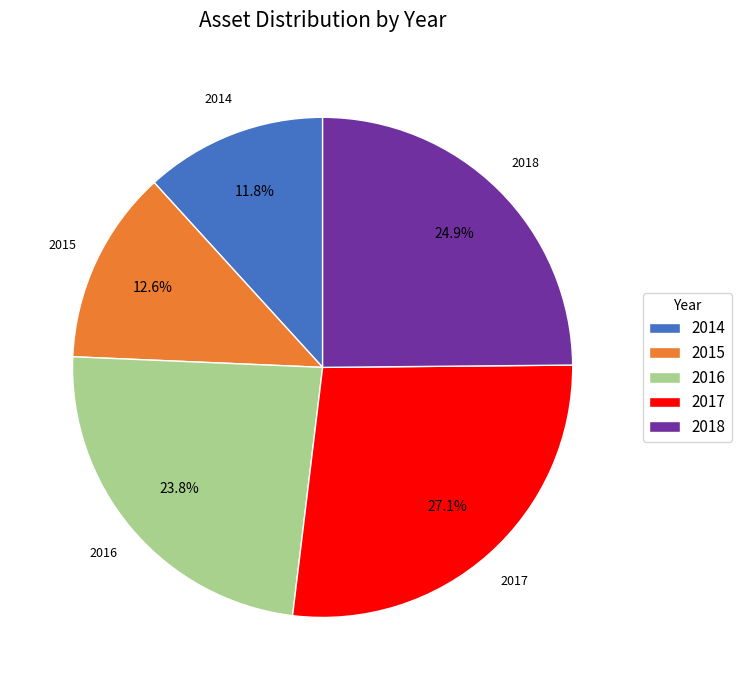

How many slices are in this pie chart?

5